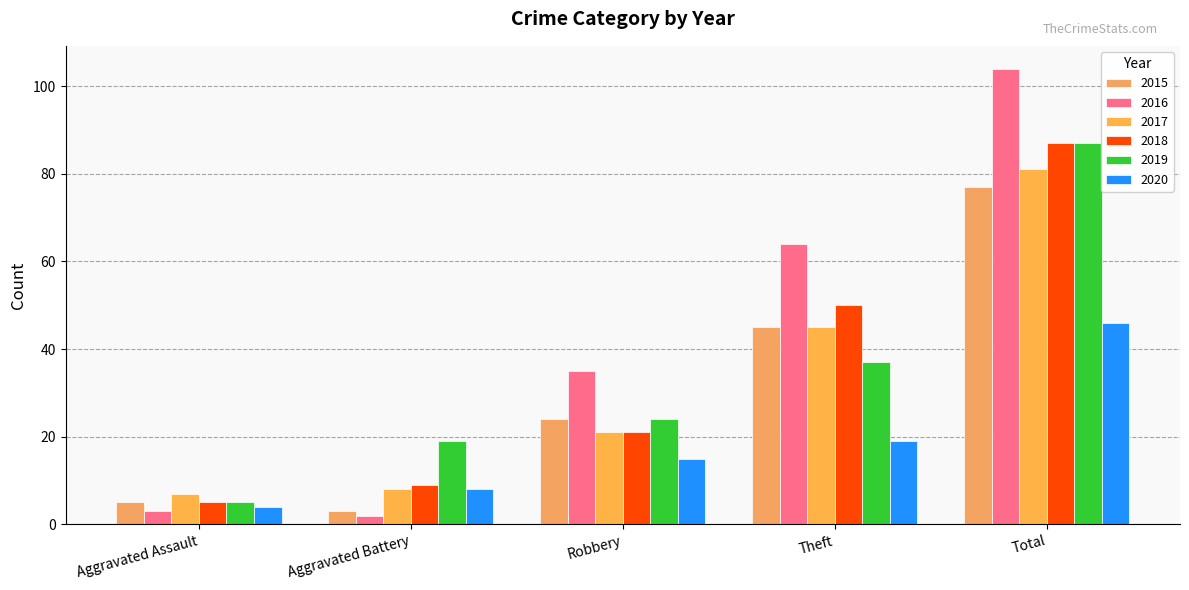

What position from the right is Robbery?

3